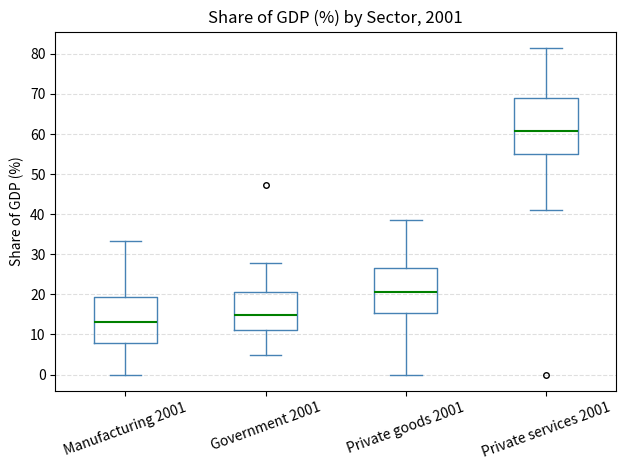

Which box is the tallest, from its lower edge to its upper edge?

Private services 2001